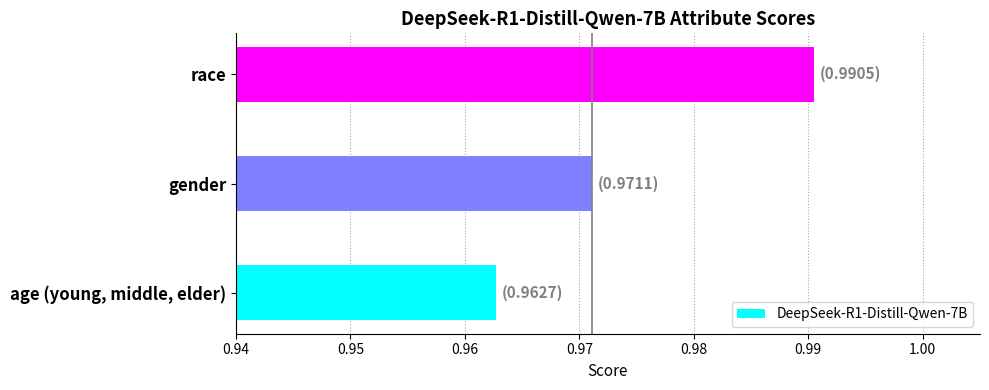

Rank the categories by value from highest to lowest.

race, gender, age (young, middle, elder)